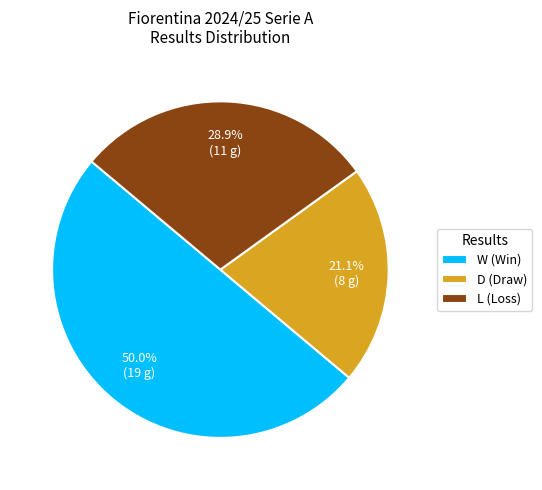

To the nearest percent, what percentage of the pie is W?

50%